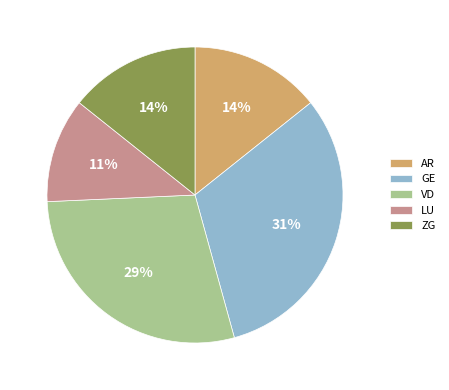

True or false: VD accounts for 23% of the total.

False